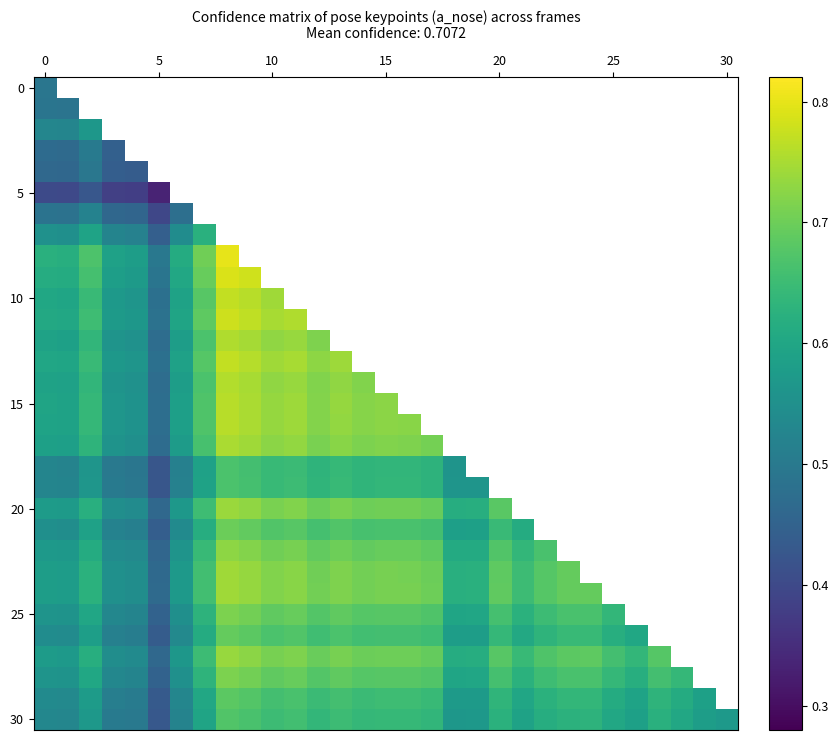

What is the difference between the maximum and minimum values in the 10 series?

0.3